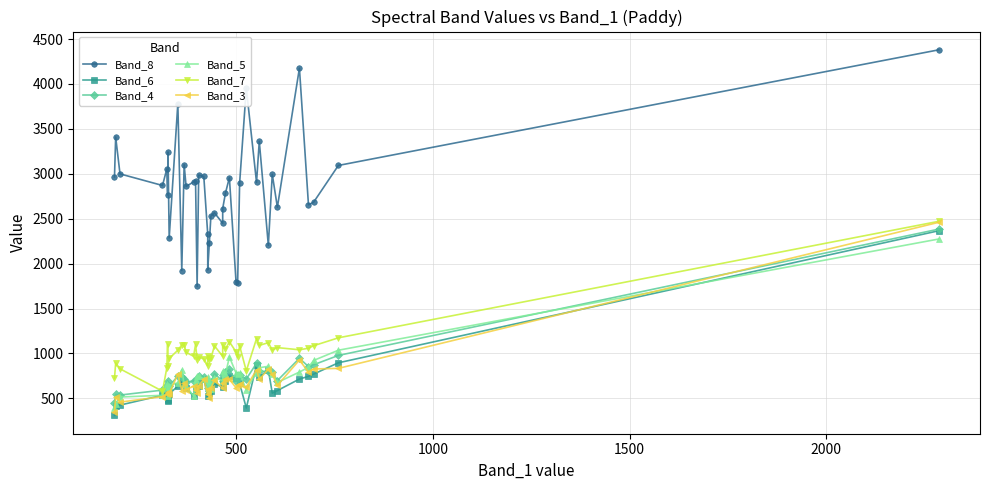

How many interior local peaks does the Band_7 series have?

13